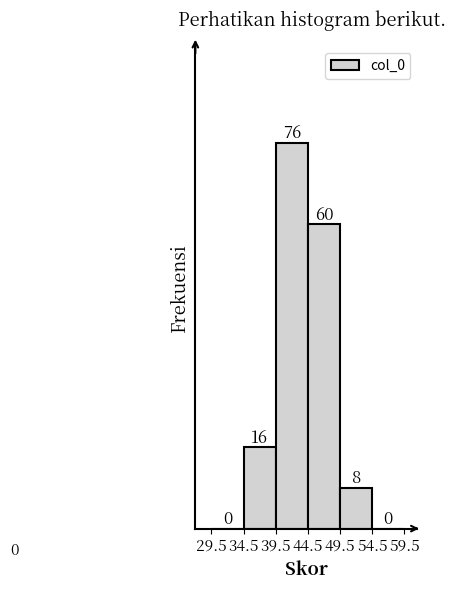

How tall is the bar that spans 44.5 to 49.5 on the x-axis?

60